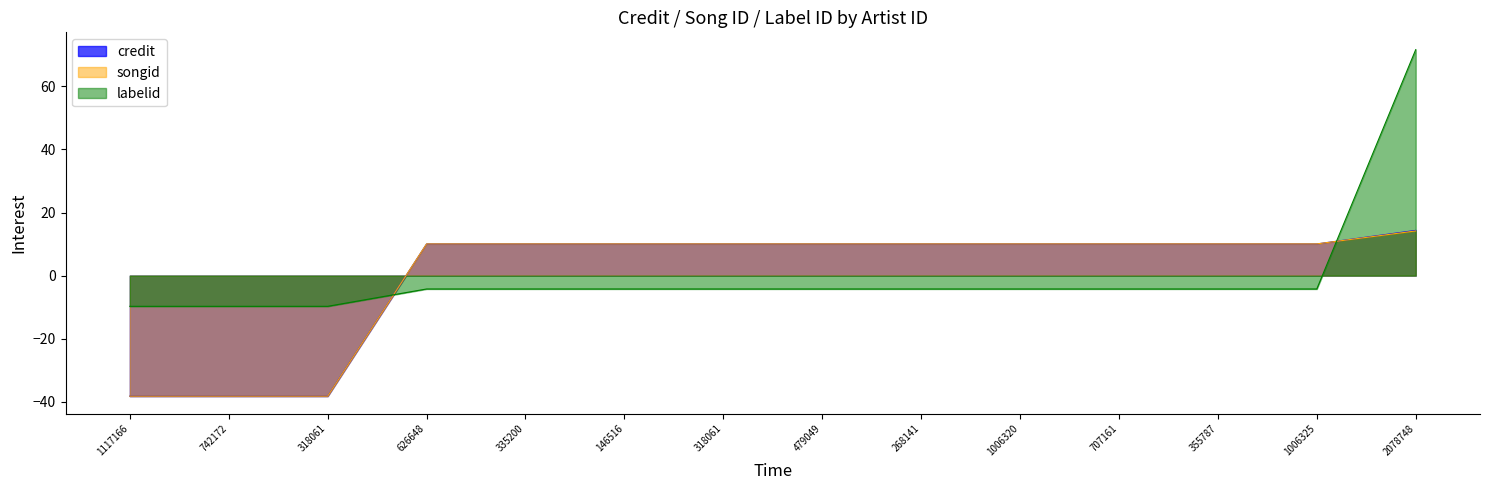

The credit series shows 3.2 at 355787. True or false?

False